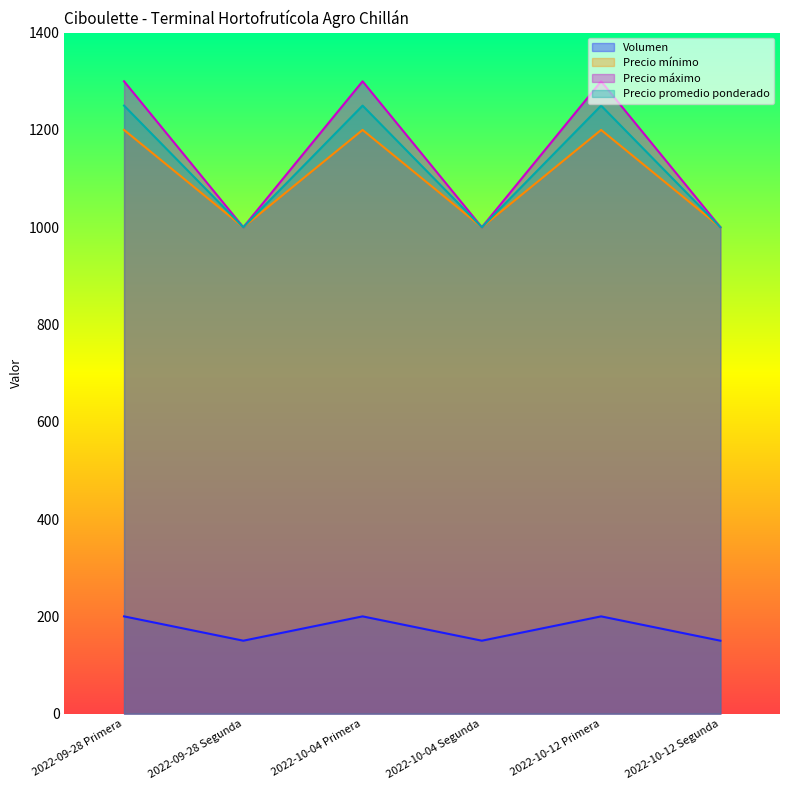

True or false: Volumen has a value of 150 at 2022-10-04 Segunda.

True